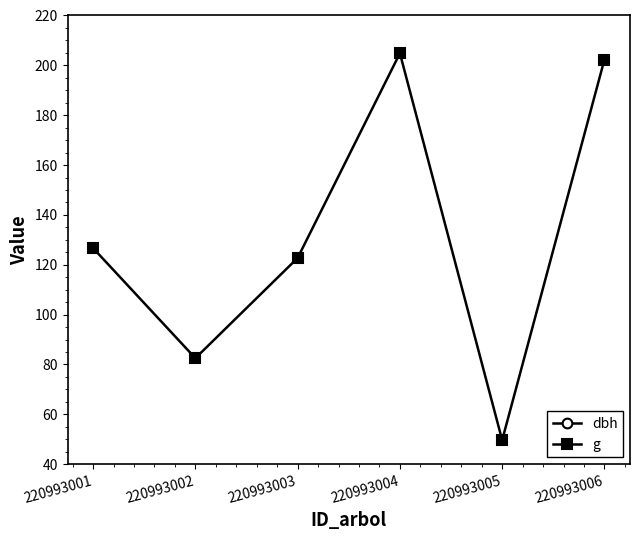

Which category has the highest value in the g series?

220993004